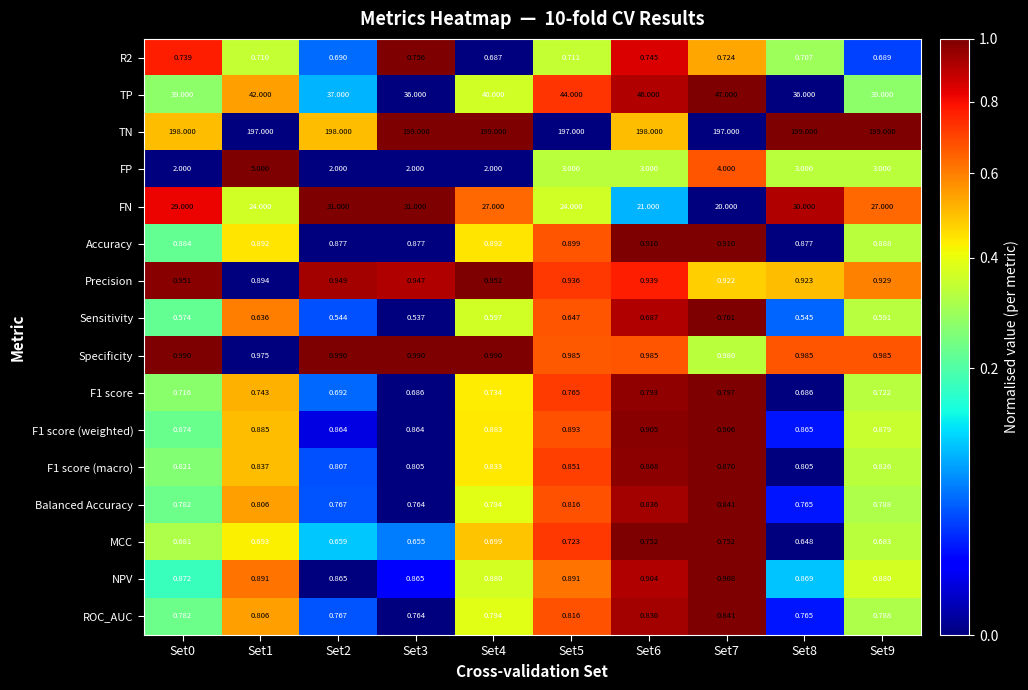

Which series has the largest total across all categories?

TN